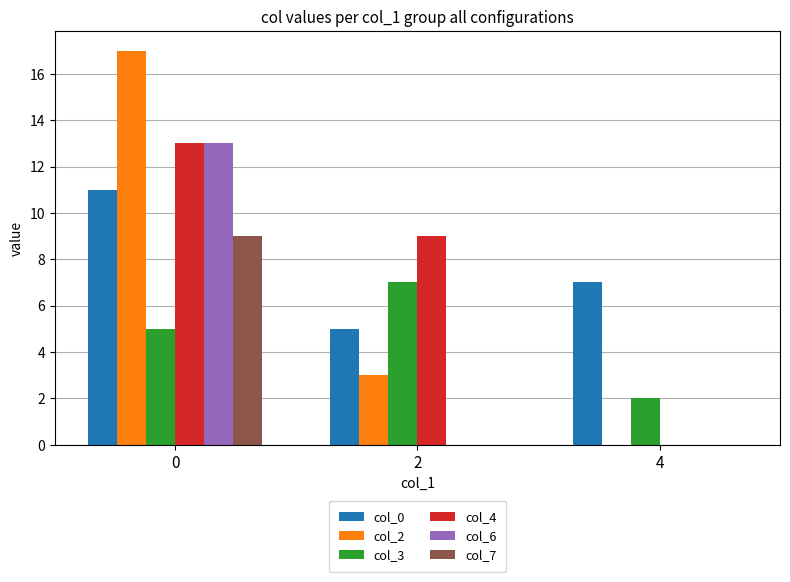

The value of col_0 at 2 is 5. True or false?

True